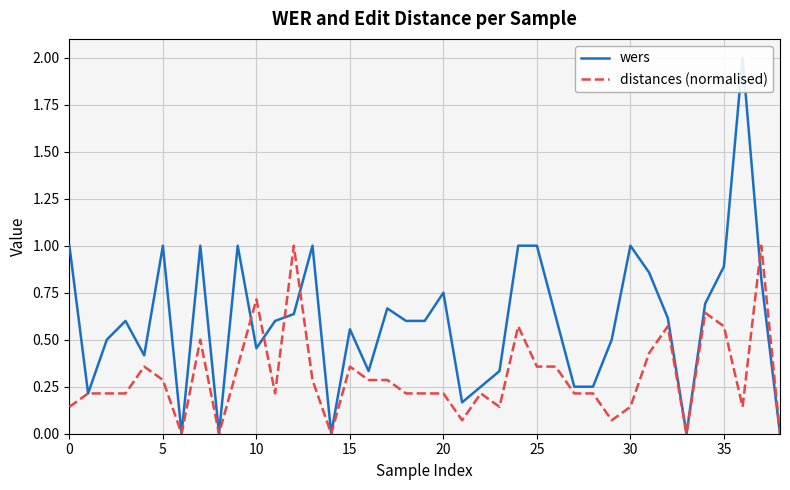

Does the chart have visible grid lines?

Yes